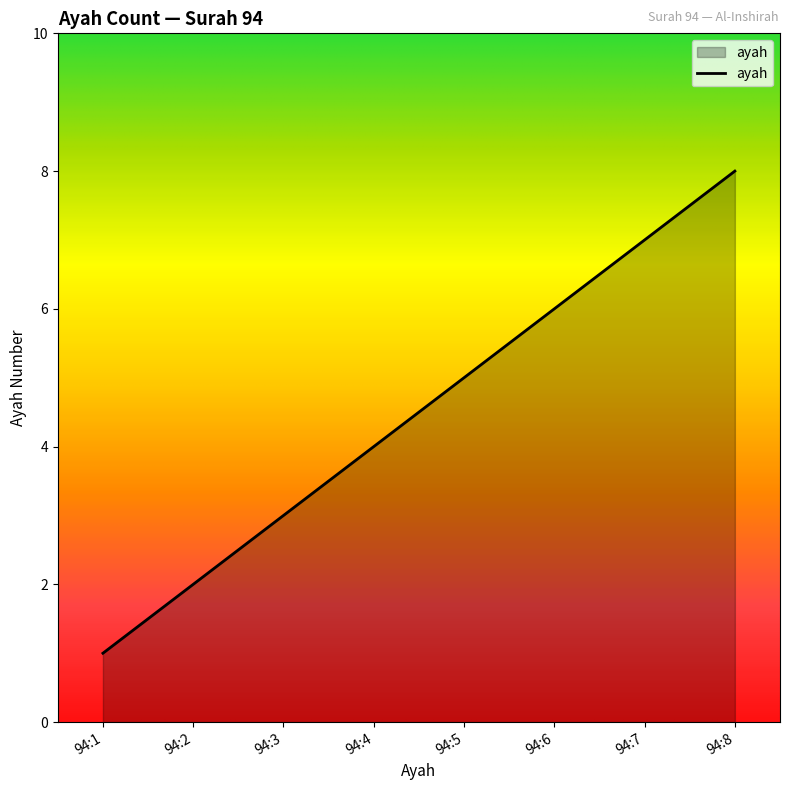

What is the sum of the values at 94:6 and 94:4?

10